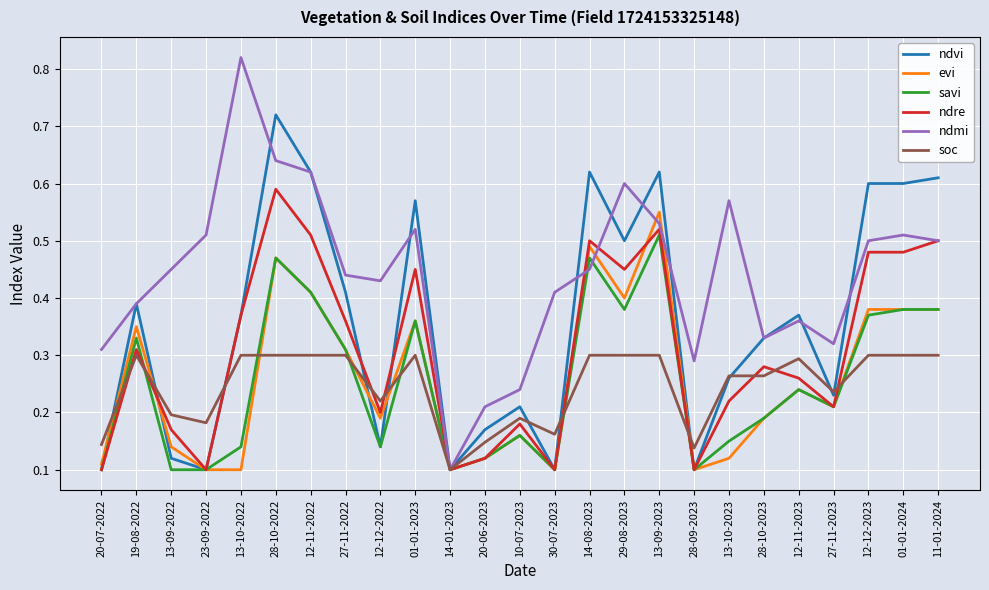

At which category is the sum across all series the highest?

28-10-2022